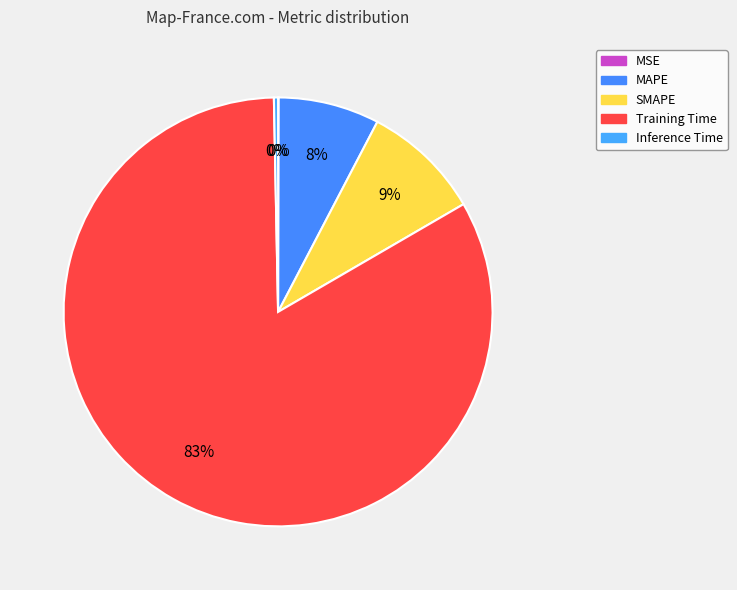

Is it true that Training Time is 83% of the pie?

True